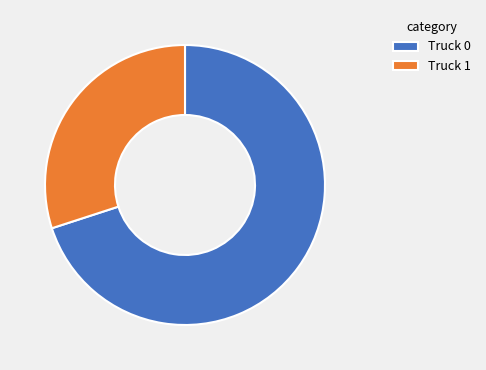

Combined, do Truck 0 and Truck 1 account for over 50%?

Yes